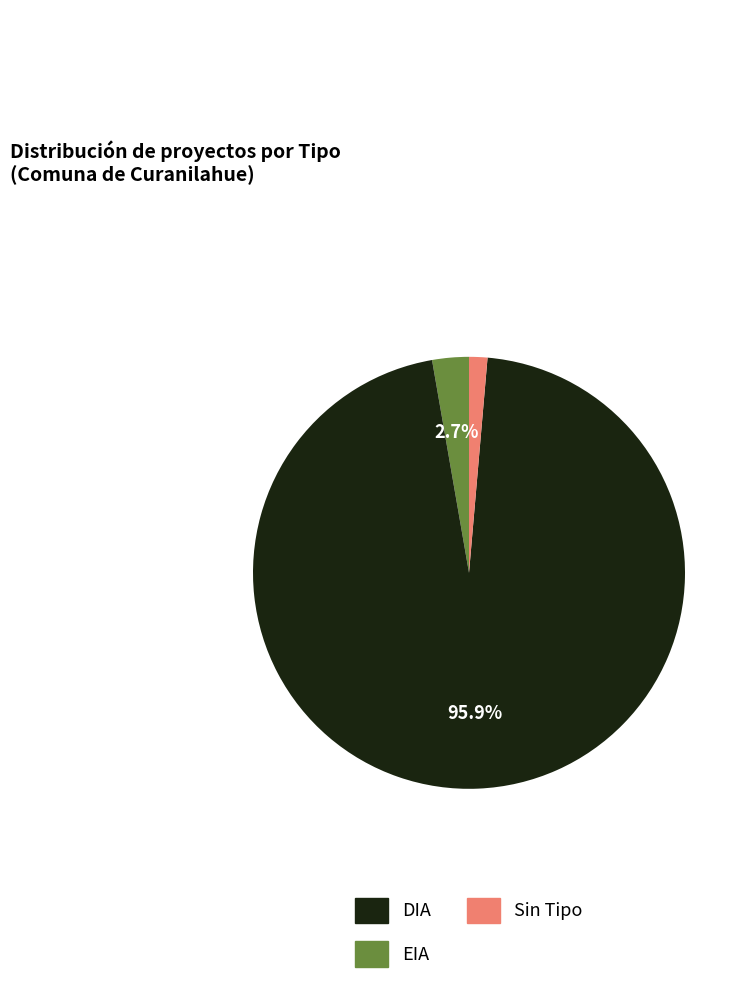

To the nearest percent, what is the difference between the largest and smallest slice percentages?

95%